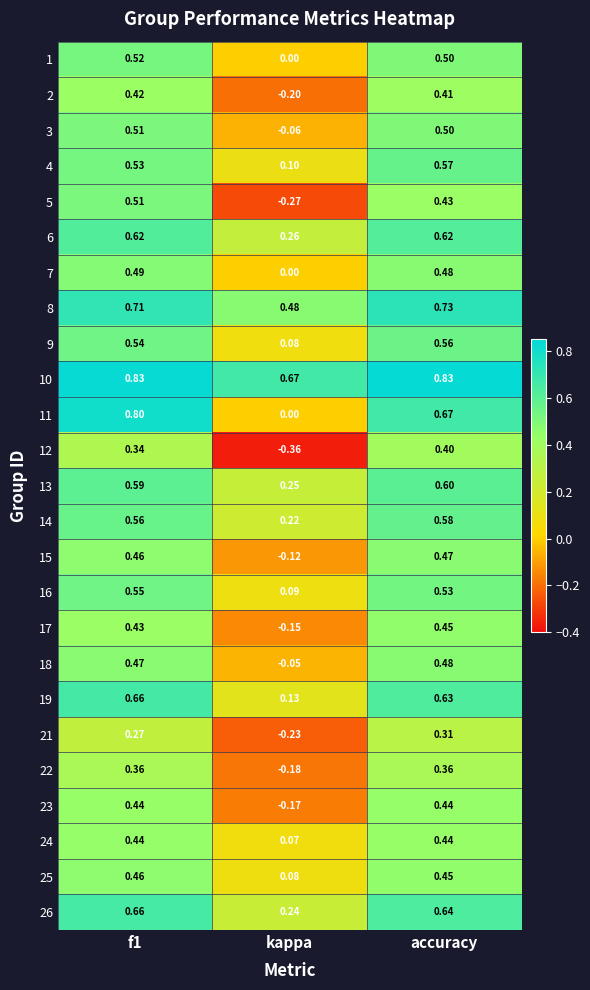

Which category has the lowest value in the 4 series?

kappa